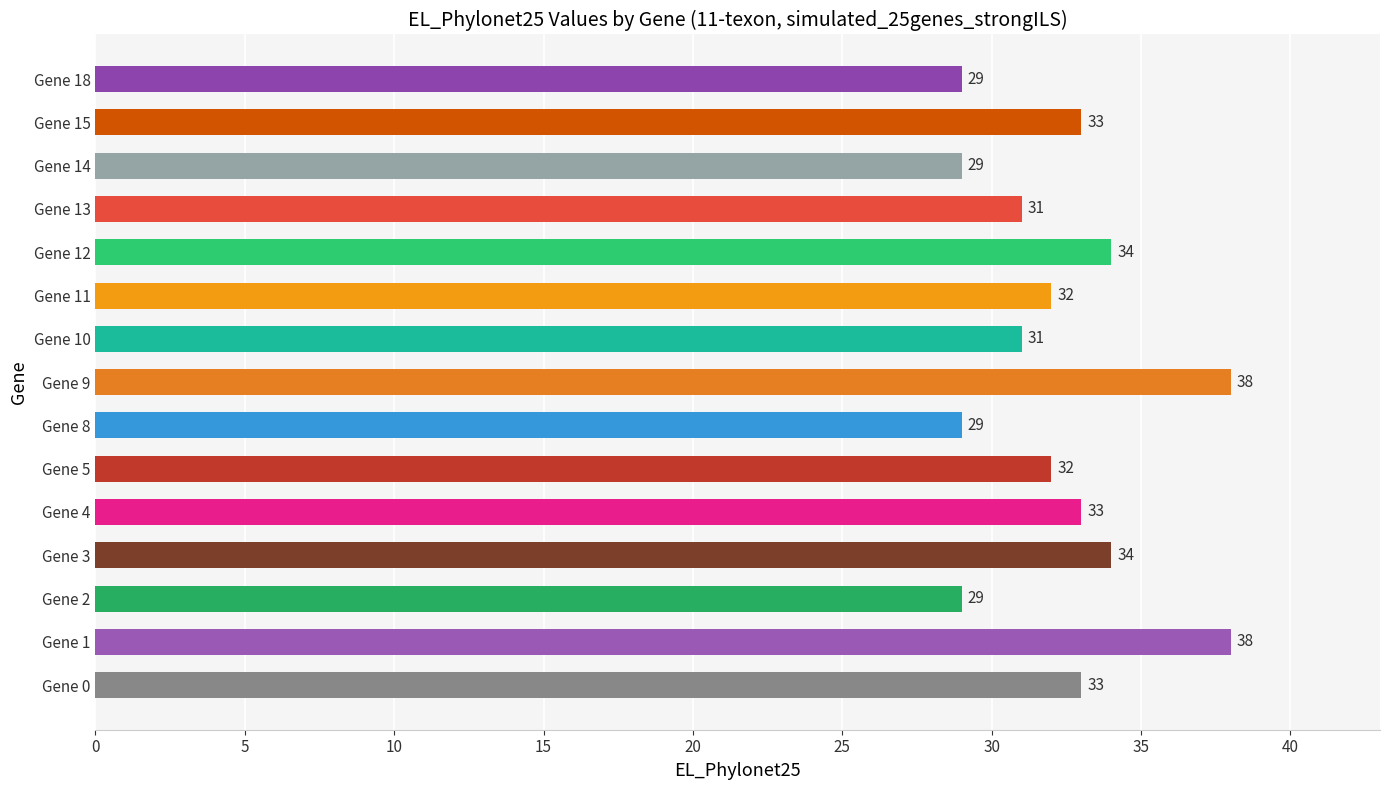

What is the difference between the maximum and minimum values?

9